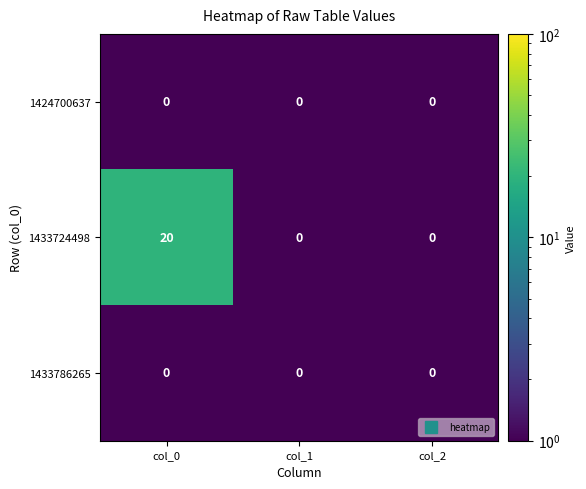

What is the smallest value displayed?

0